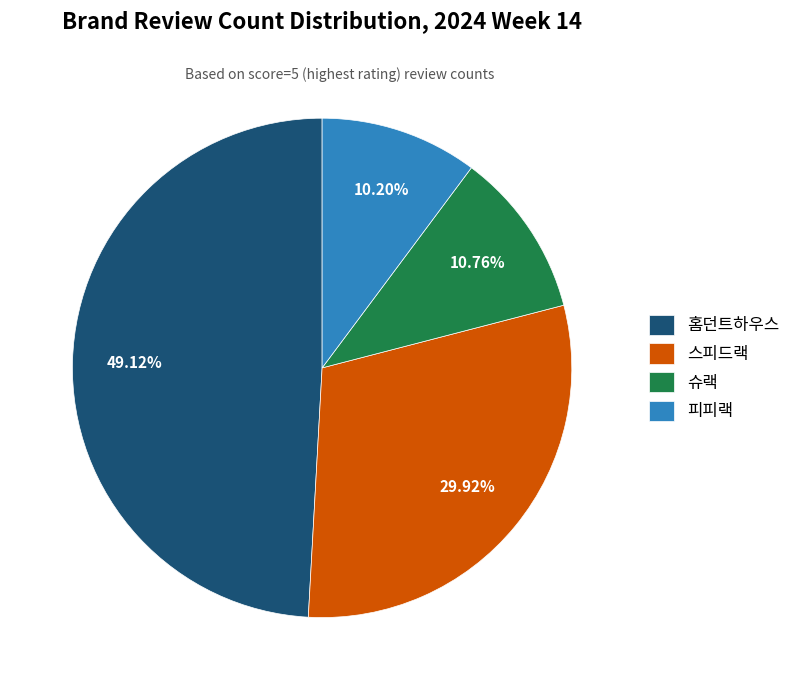

To the nearest percent, what percentage of the pie is 홈던트하우스?

49%